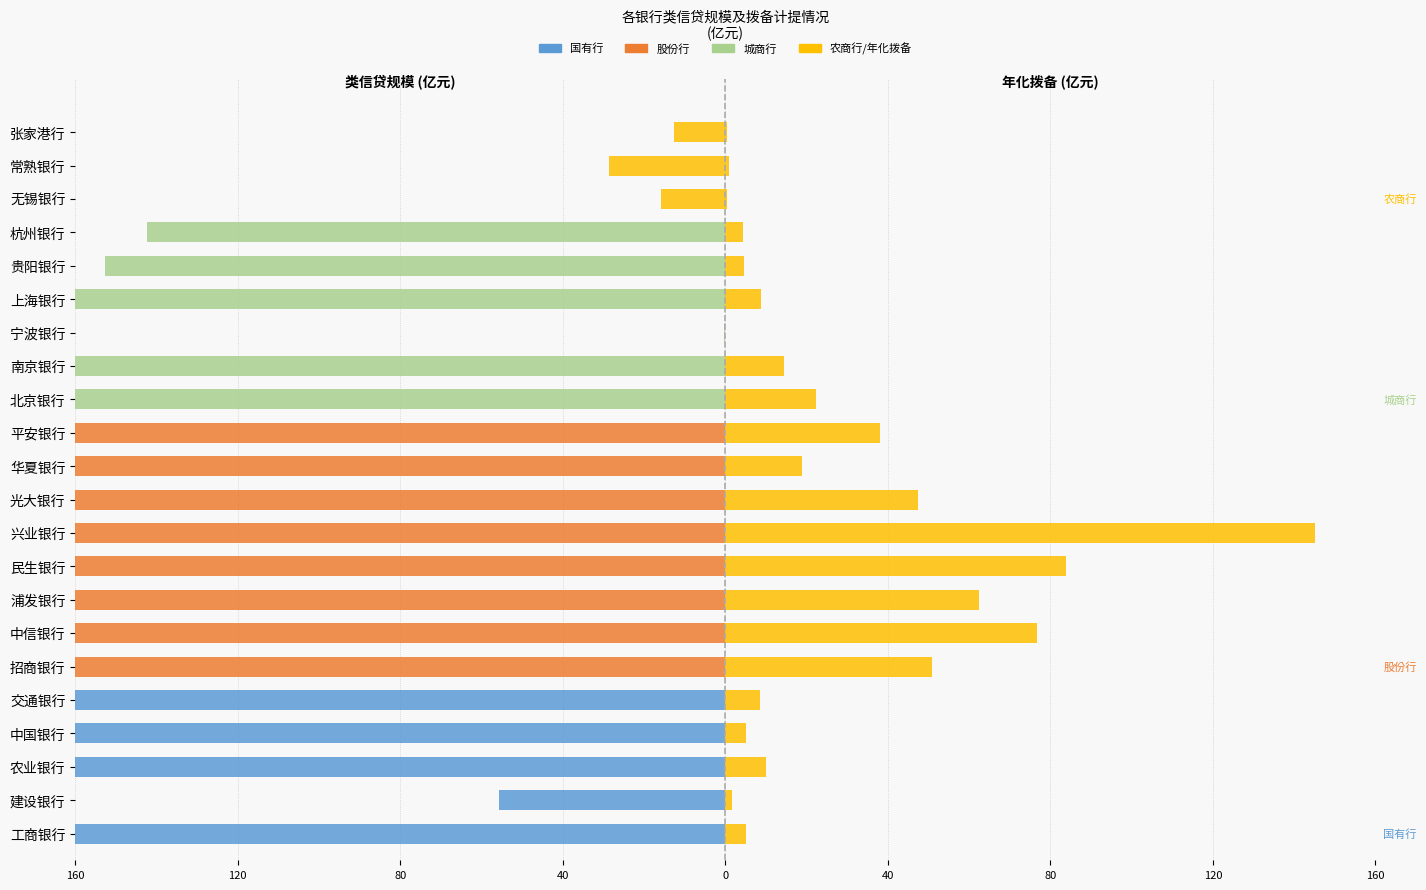

True or false: 类信贷规模 has a value of -0.1 at 宁波银行.

False